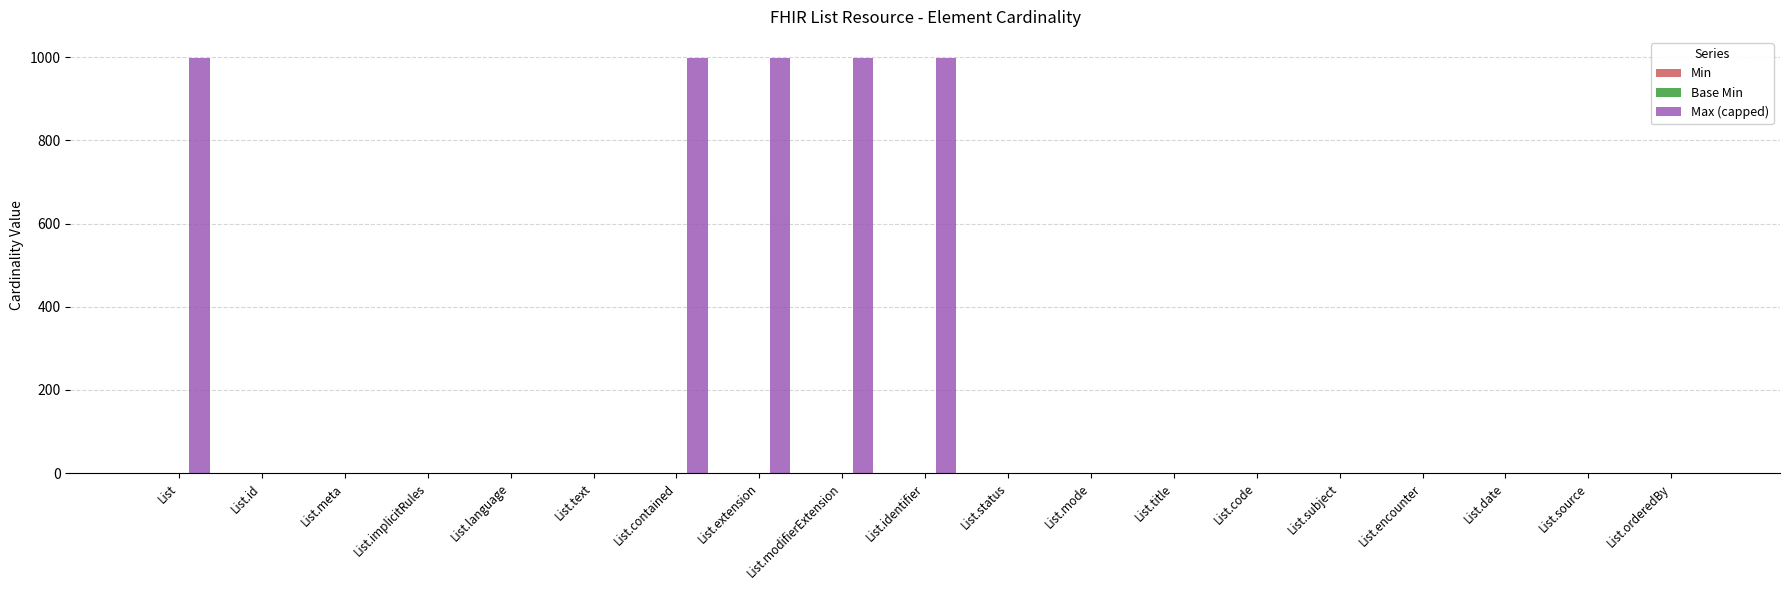

Which series changed the most between List.meta and List.implicitRules?

Min